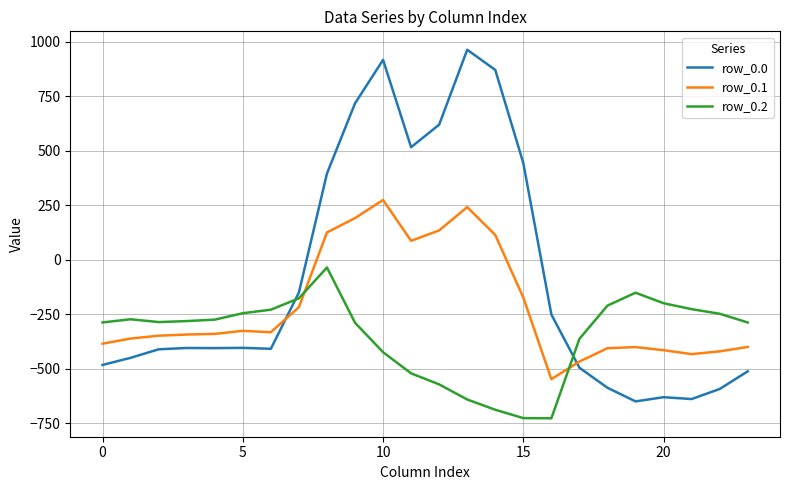

Rank the series by their maximum value, from lowest to highest.

row_0.2, row_0.1, row_0.0